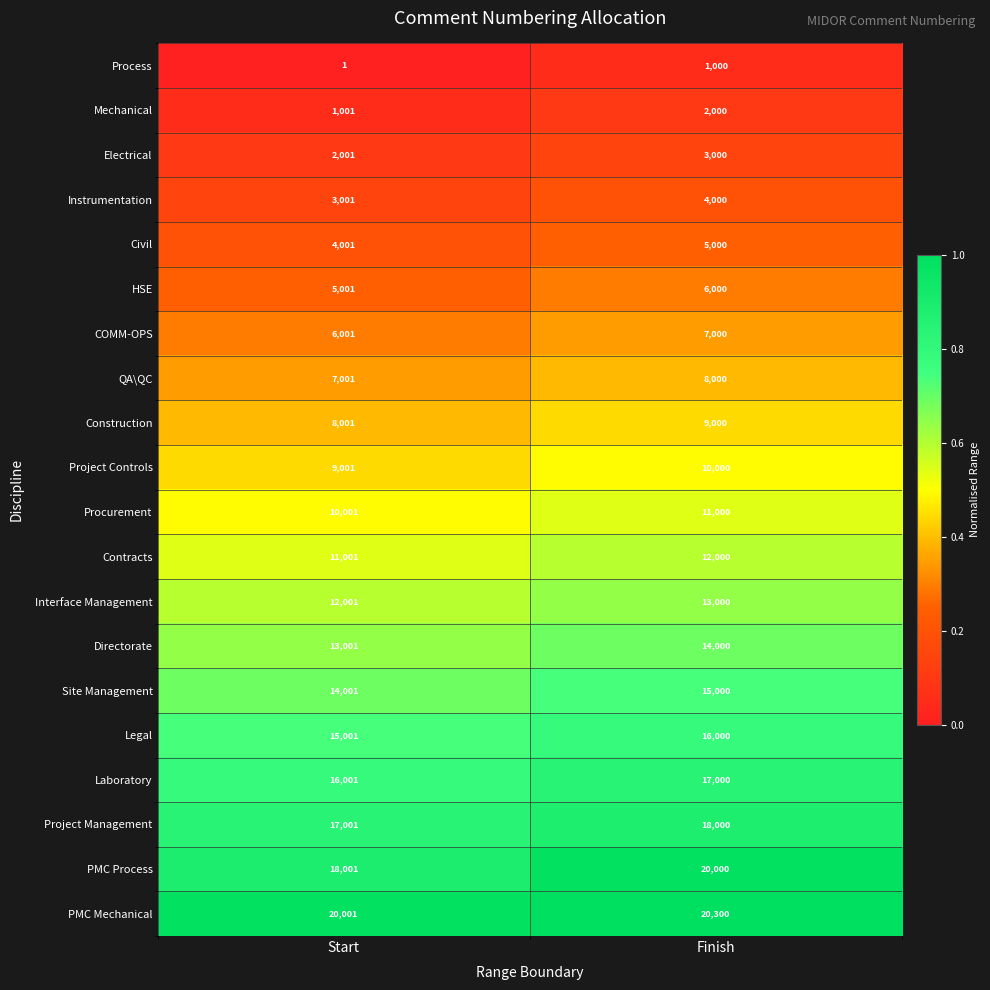

Which series changed the most between Start and Finish?

PMC Process